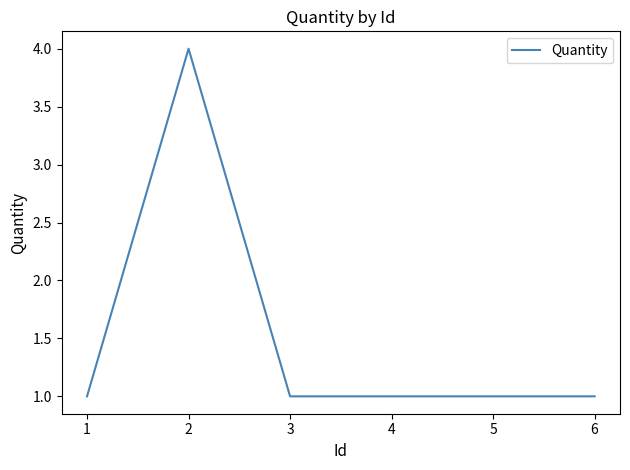

Approximately how many times larger is the value at 1 compared to 4?

1.0